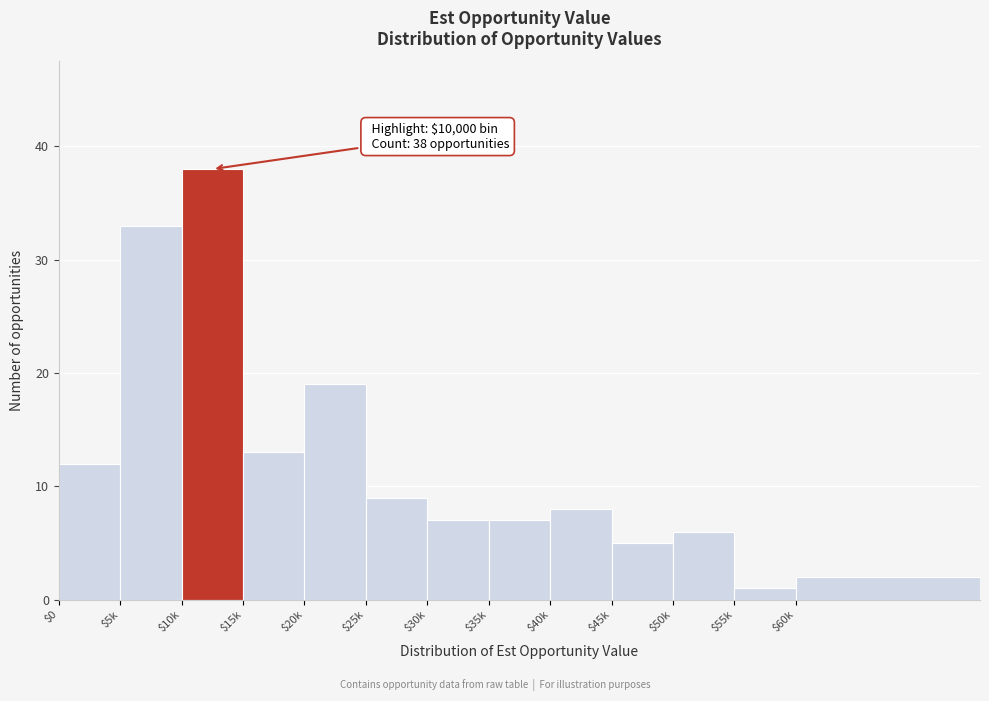

Reading right to left, what are all the values shown in this chart?

2	1	6	5	8	7	7	9	19	13	38	33	12